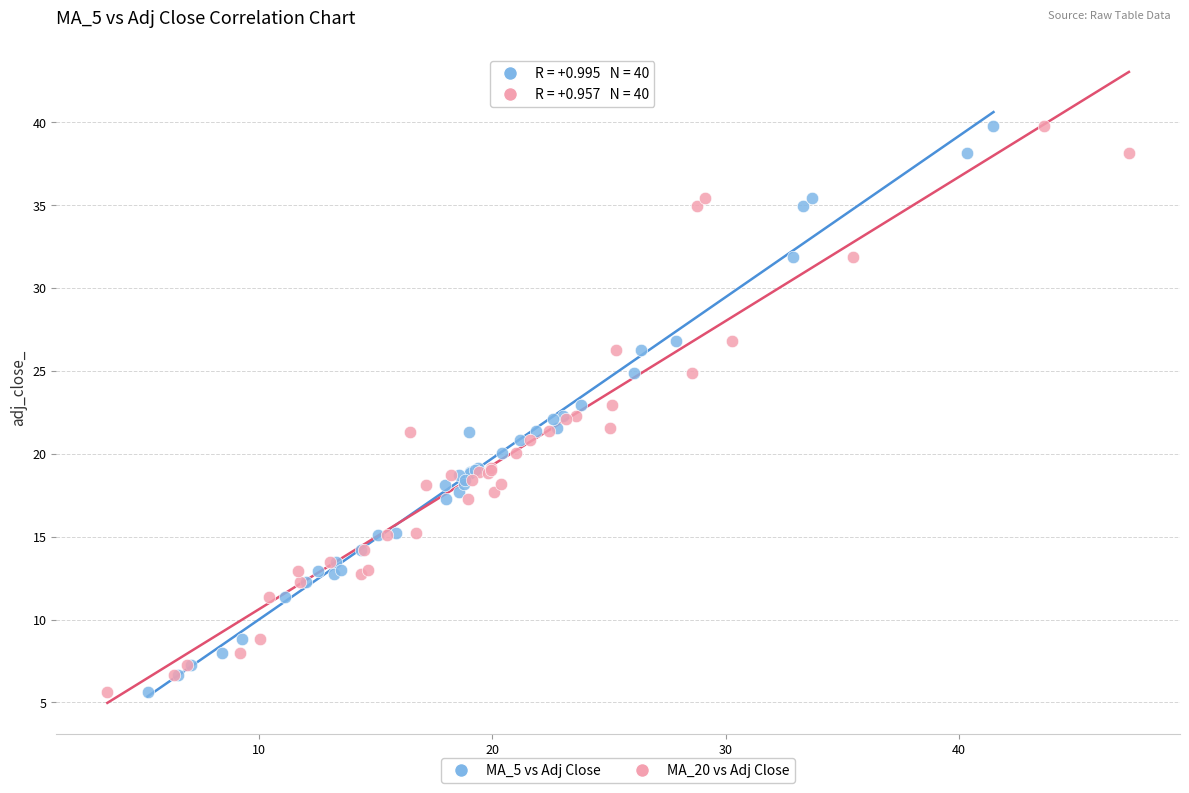

What are all the series names shown in the legend?

MA_5 vs Adj Close, MA_20 vs Adj Close